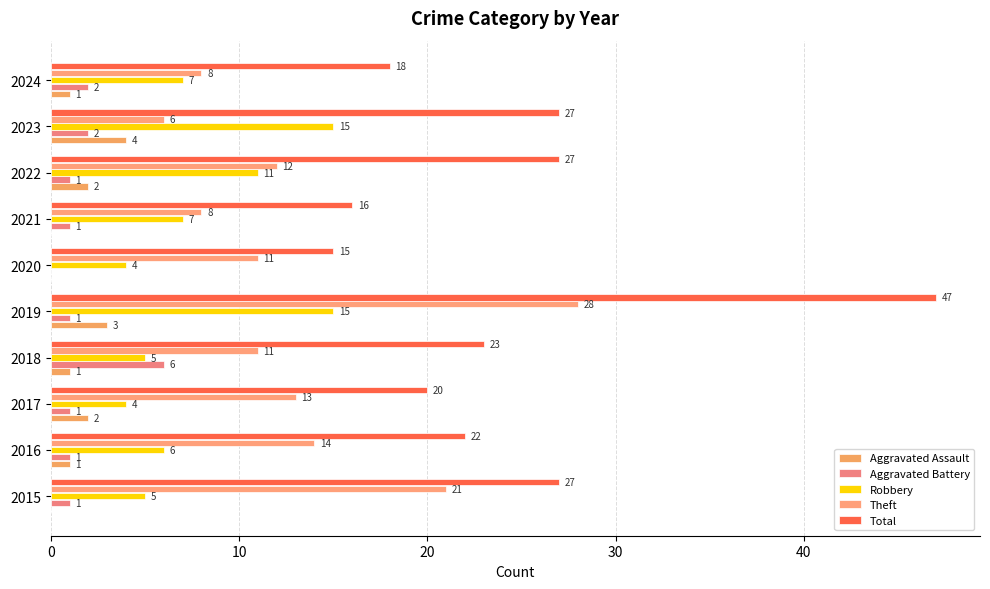

Count the number of categories in the chart.

10